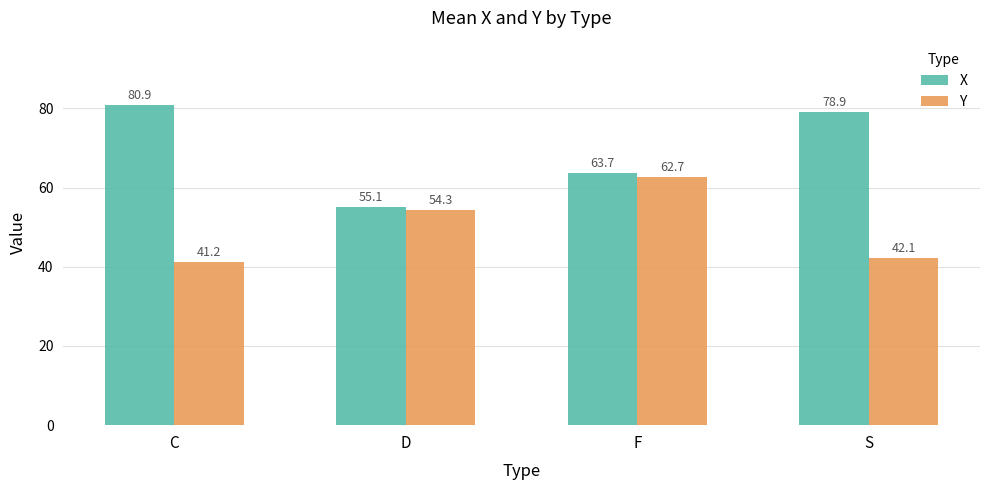

What is the difference between the Y values at F and C?

21.5